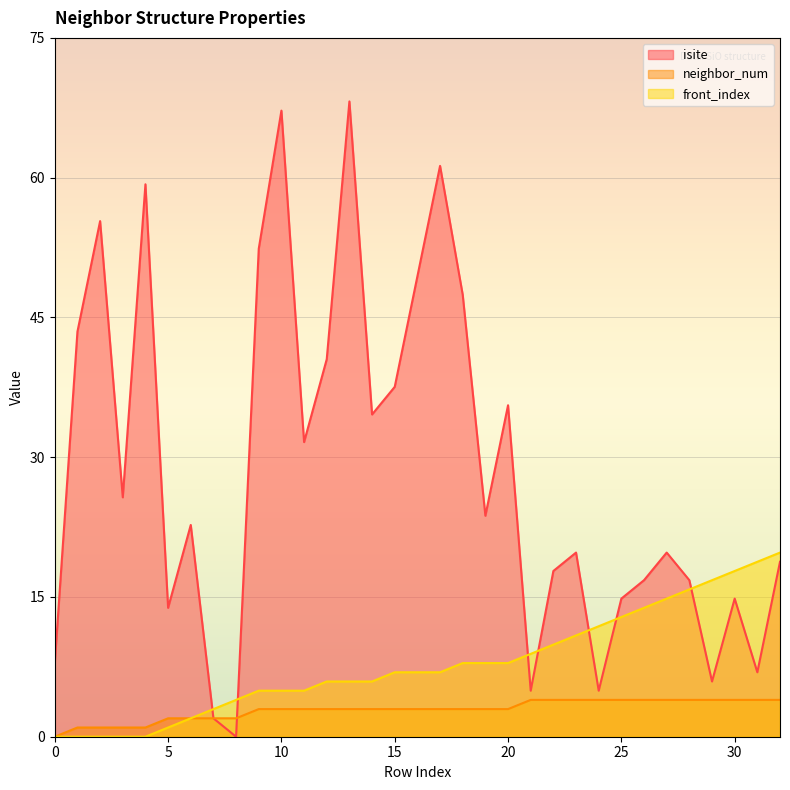

Does the chart display data point markers on the line(s)?

No